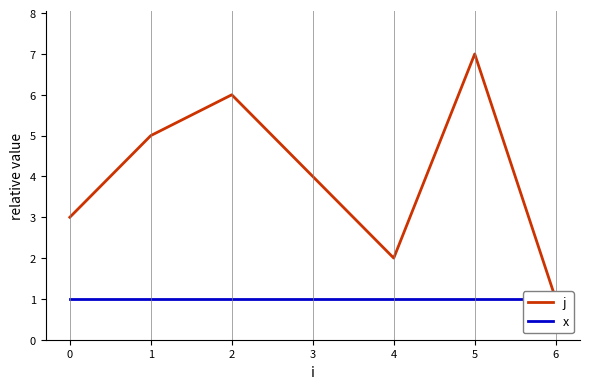

What is the average value of the j series?

4